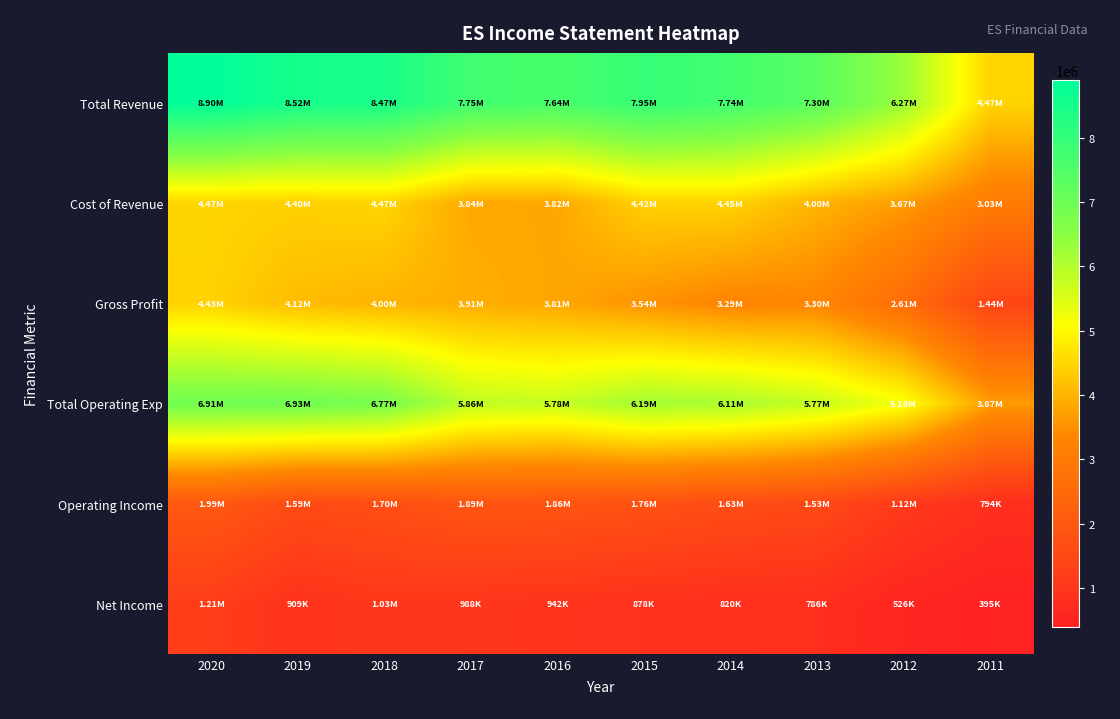

At how many categories does at least one series exceed 3465642?

10